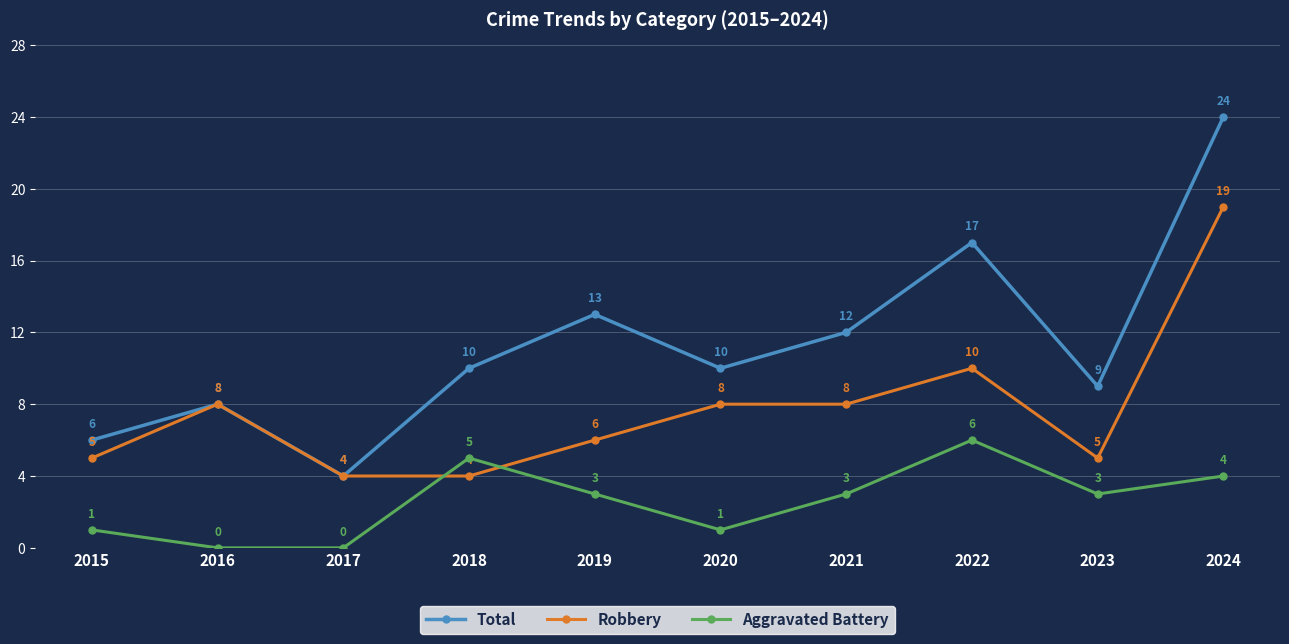

How many distinct data groups are displayed?

3